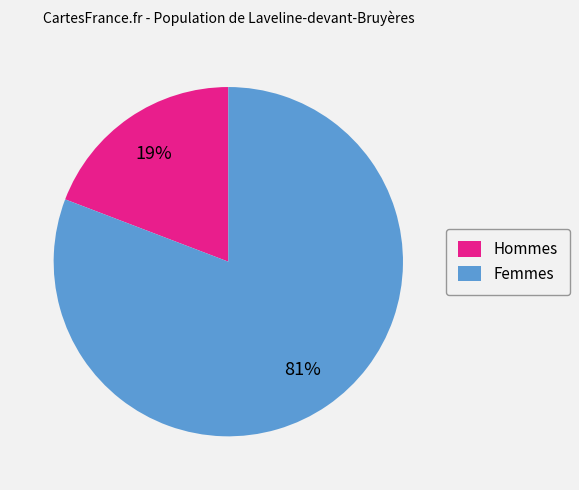

What percentage is the Femmes slice, to the nearest percent?

81%